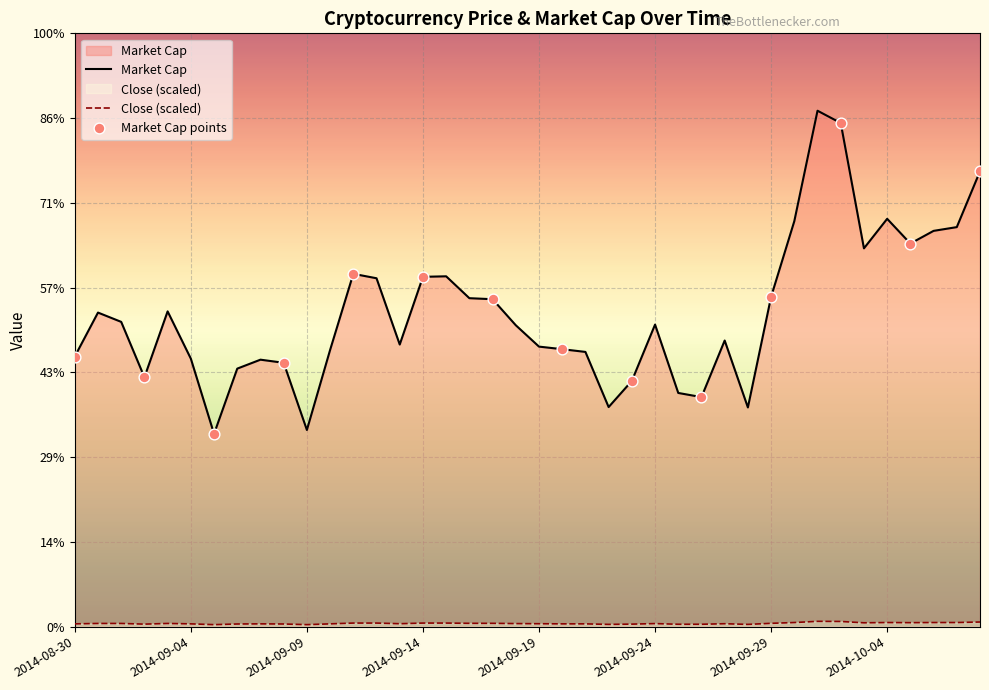

What are all the series names shown in the legend?

Market Cap, Close